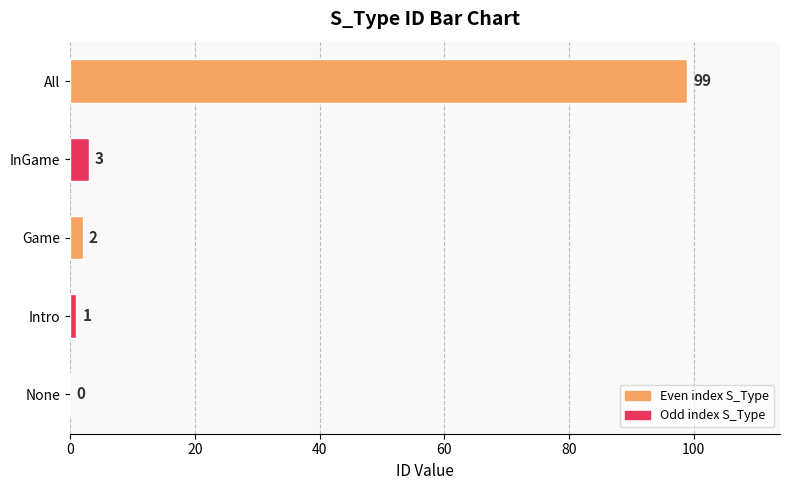

Which has a higher value, Intro or All?

All